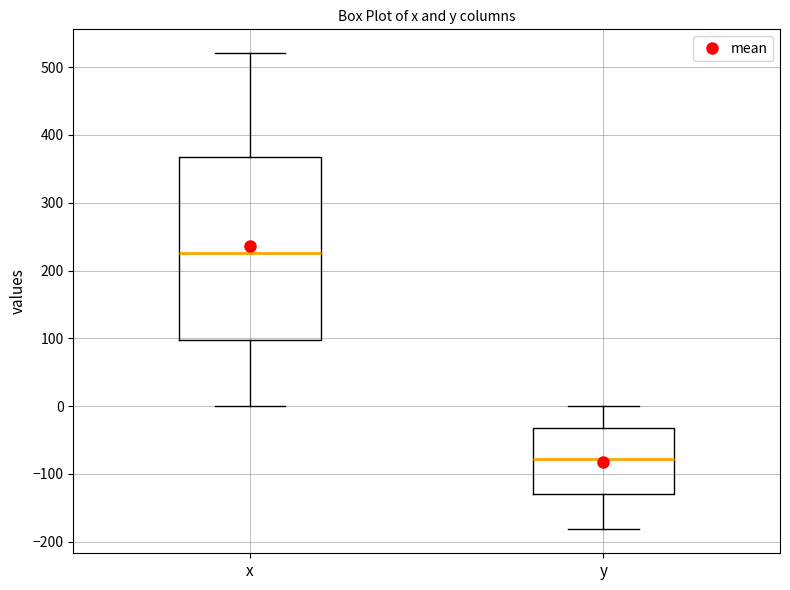

Reading left to right, read every box against the y-axis: the position of its median line, the range the box covers, and the ends of its whiskers. The values are not printed on the chart, so give them approximately, as read against the axis.

x: median 230, box 100 to 370, whiskers 0 to 520
y: median -80, box -130 to -30, whiskers -180 to 0